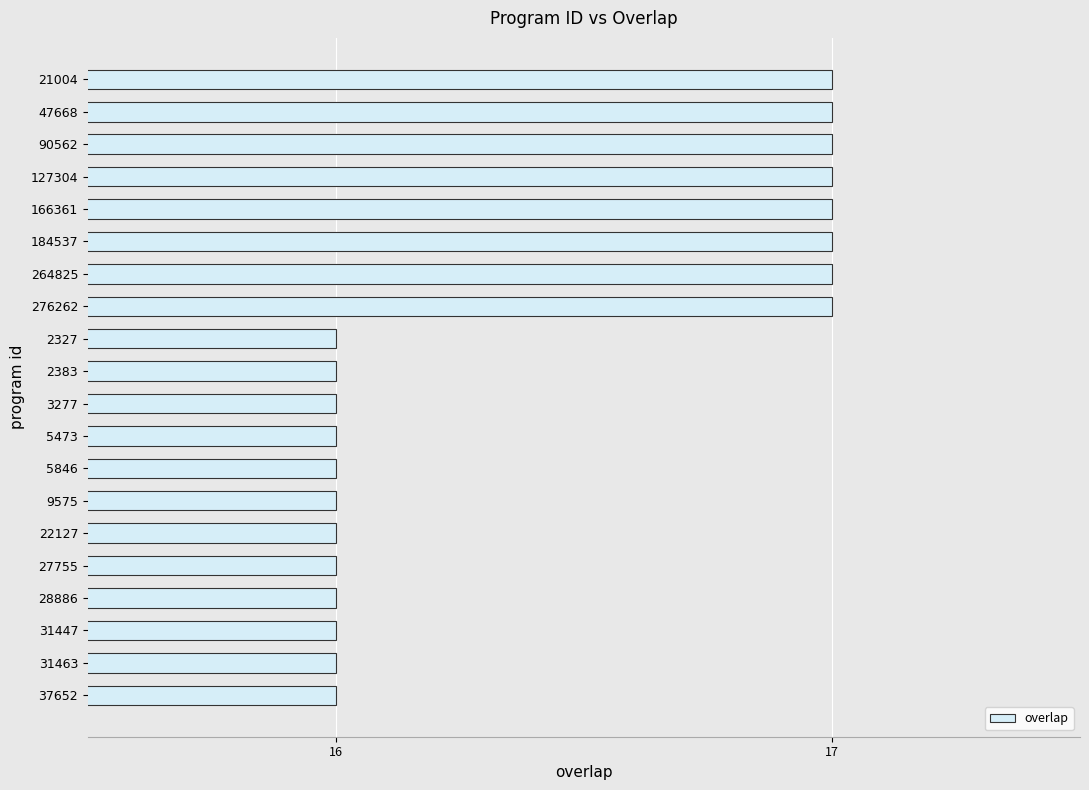

What is the label of the 18th bar from the bottom?

90562